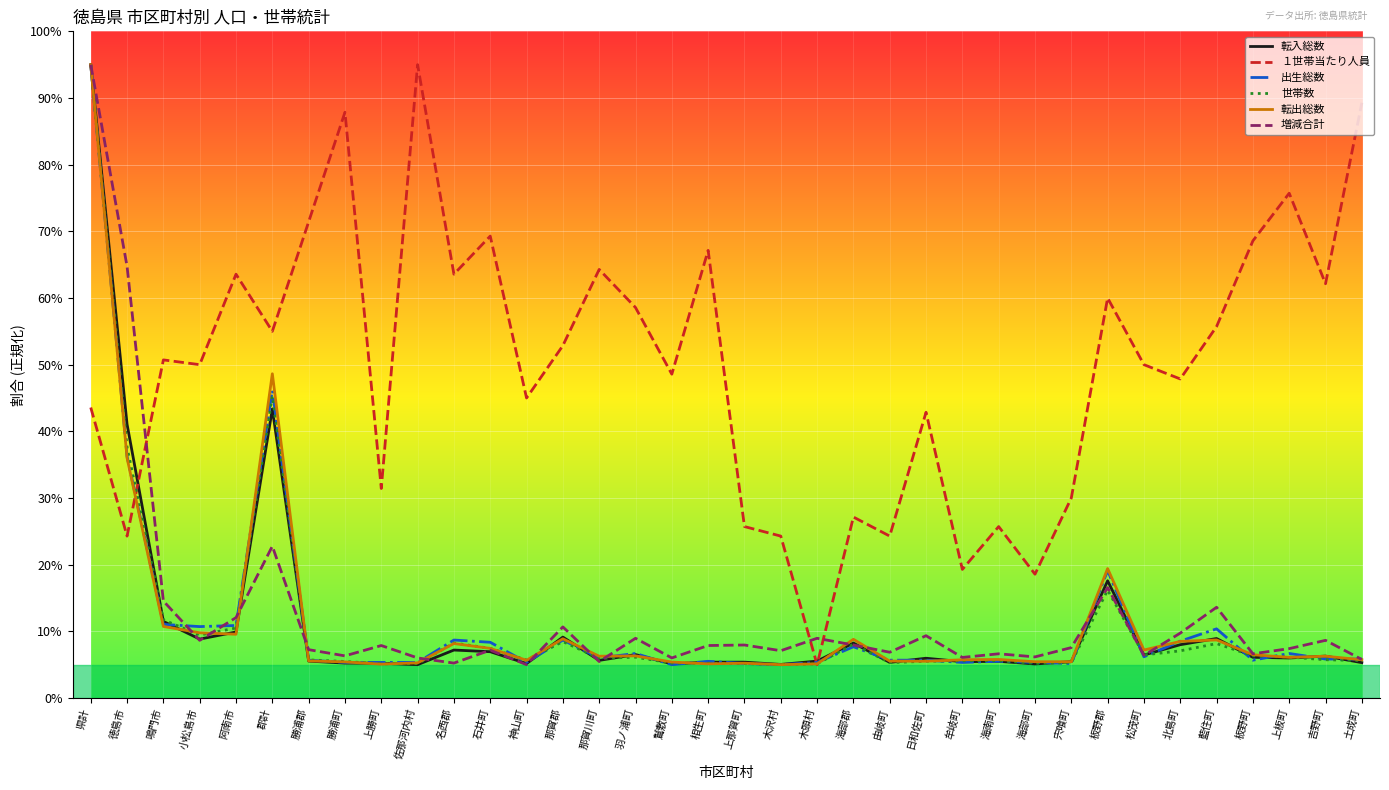

What position from the left is 宍喰町?

28